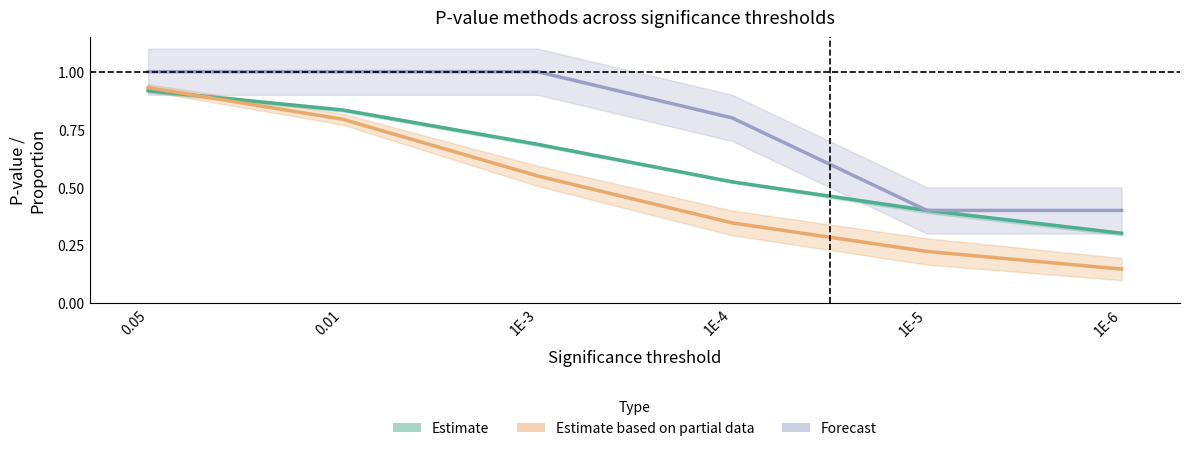

Reading left to right, transcribe all the data shown in this chart.

Estimate: 0.05=0.9	0.01=0.8	1E-3=0.7	1E-4=0.5	1E-5=0.4	1E-6=0.3
Estimate based on partial data: 0.05=0.9	0.01=0.8	1E-3=0.5	1E-4=0.3	1E-5=0.2	1E-6=0.1
Forecast: 0.05=1.0	0.01=1.0	1E-3=1.0	1E-4=0.8	1E-5=0.4	1E-6=0.4